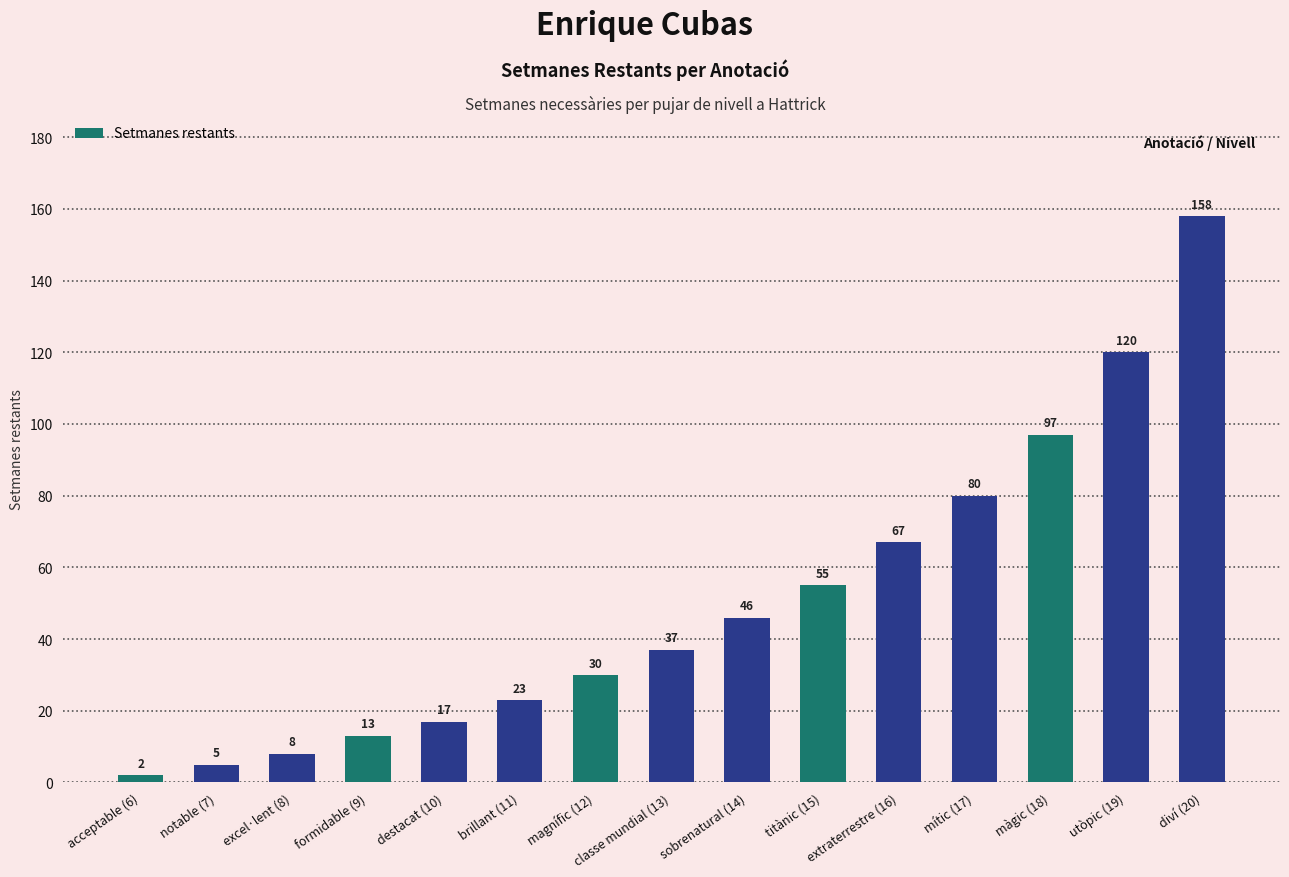

What is the ratio of the value at formidable (9) to the value at excel·lent (8)?

1.6